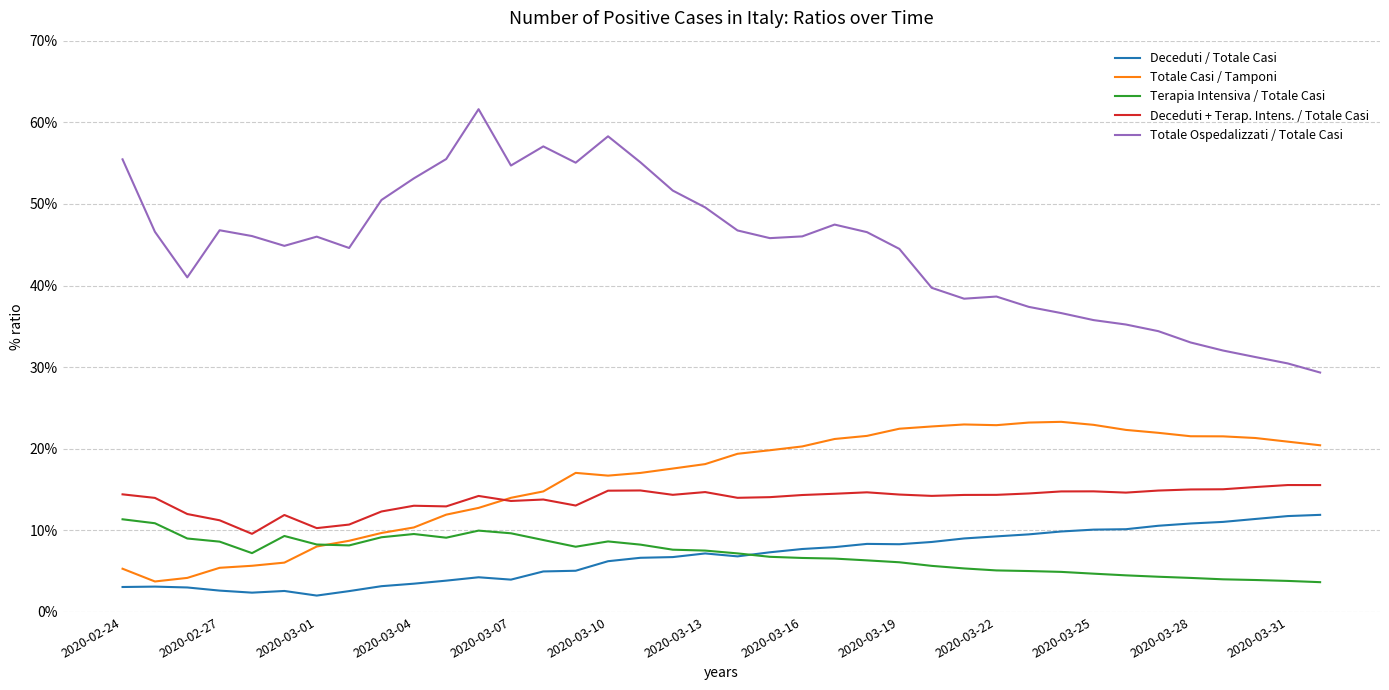

How many interior local peaks does the Deceduti / Totale Casi series have?

5